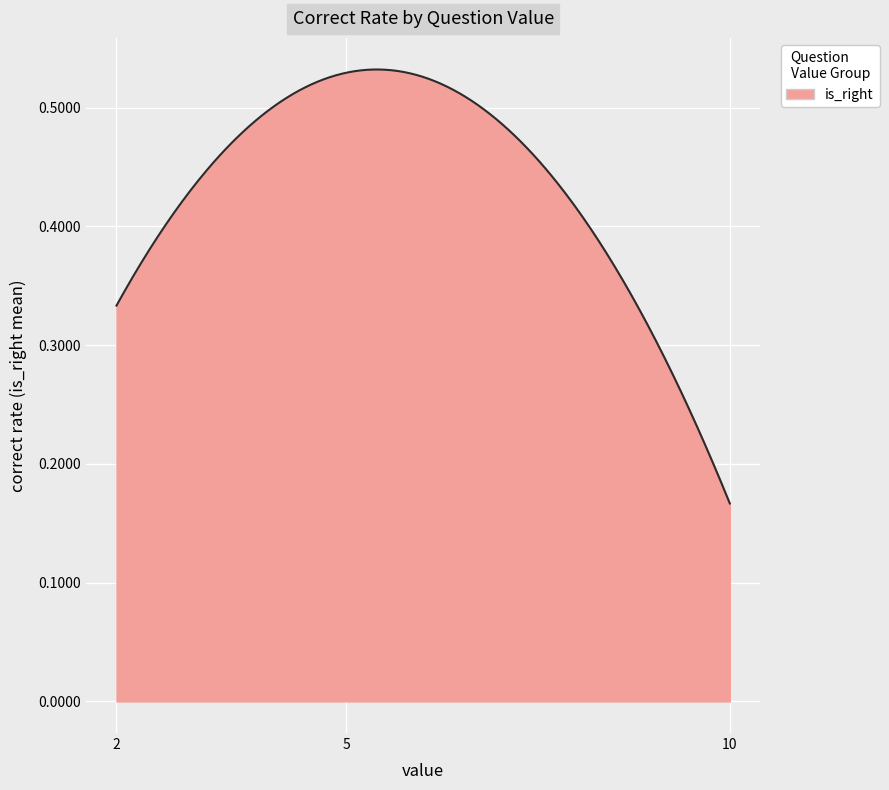

What is the value of the 1st point from the left?

0.3